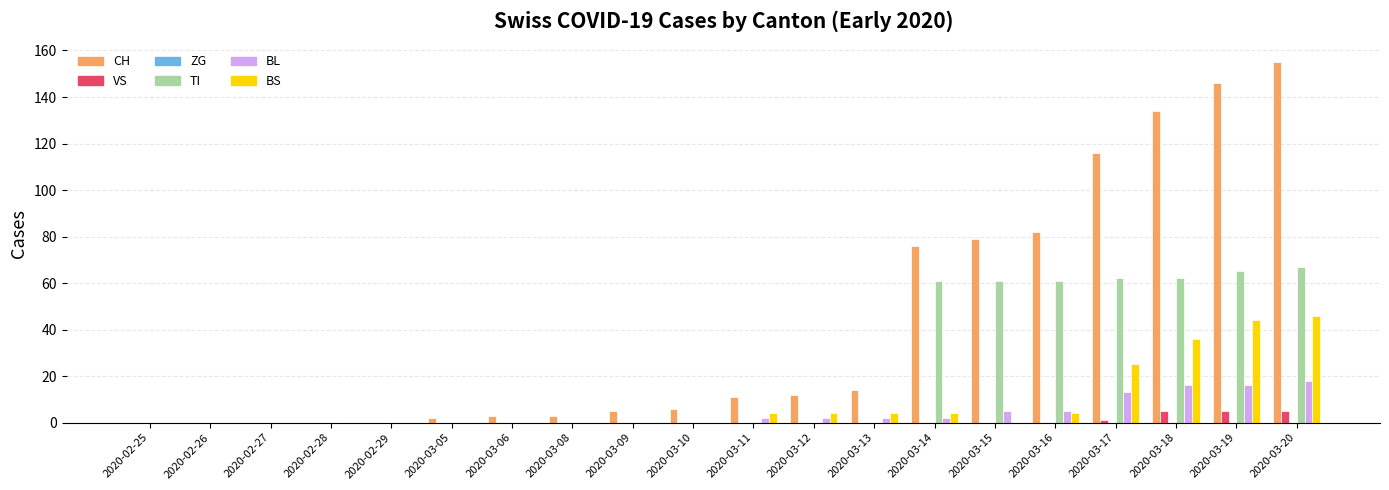

Which series has the largest total across all categories?

CH